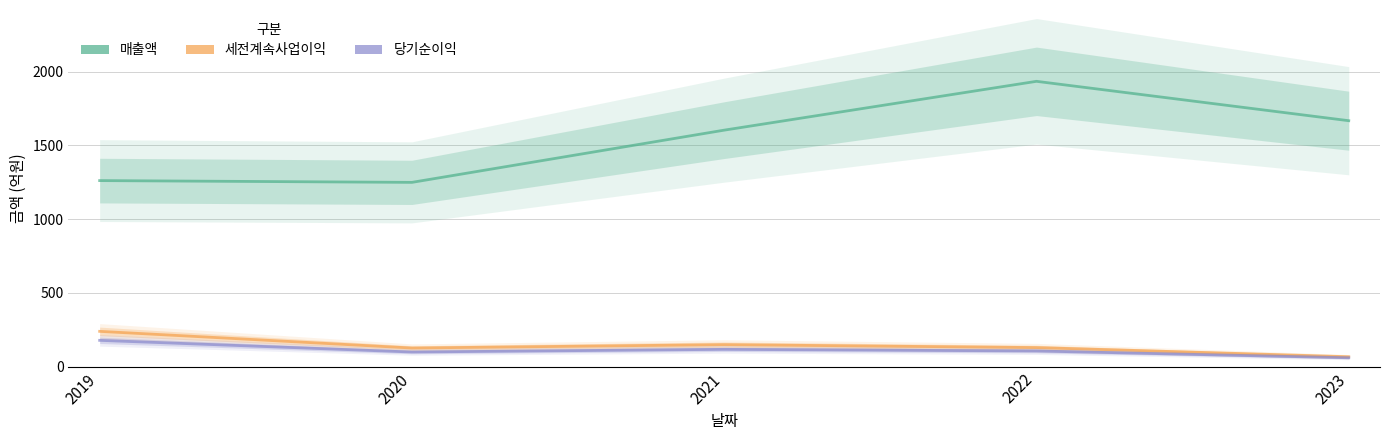

Which label corresponds to the largest value in the chart?

2022